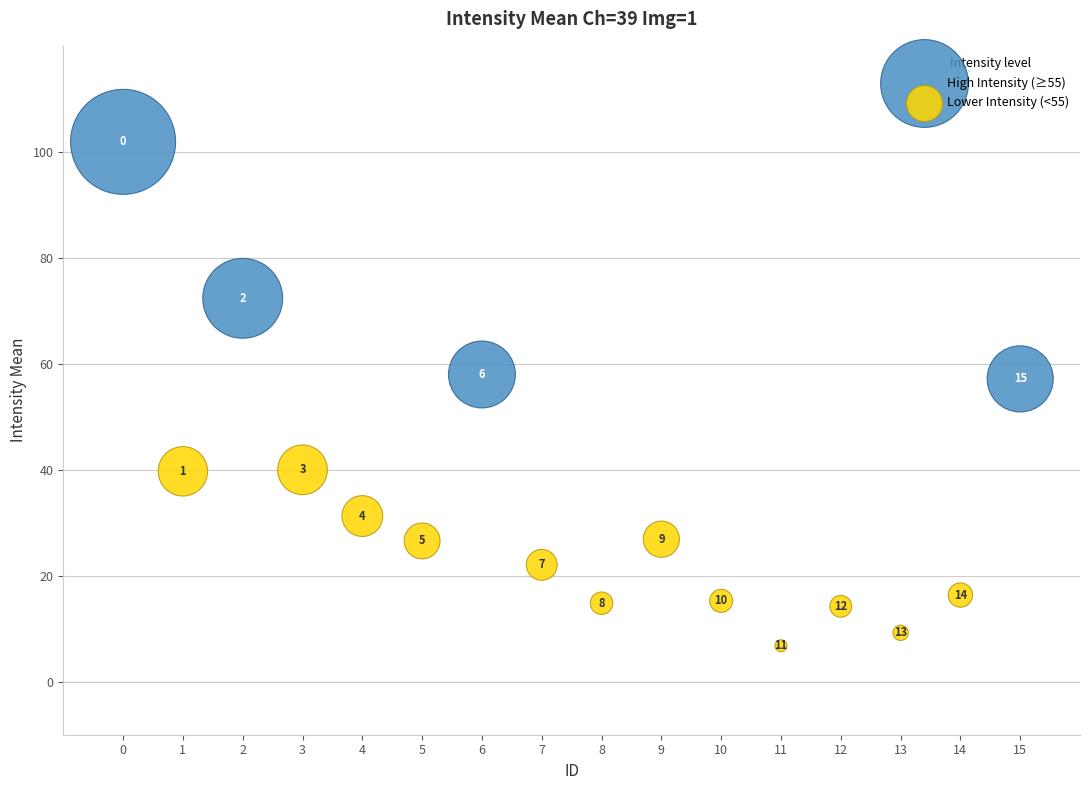

Which series contains the lowest Y value?

Lower Intensity (<55)